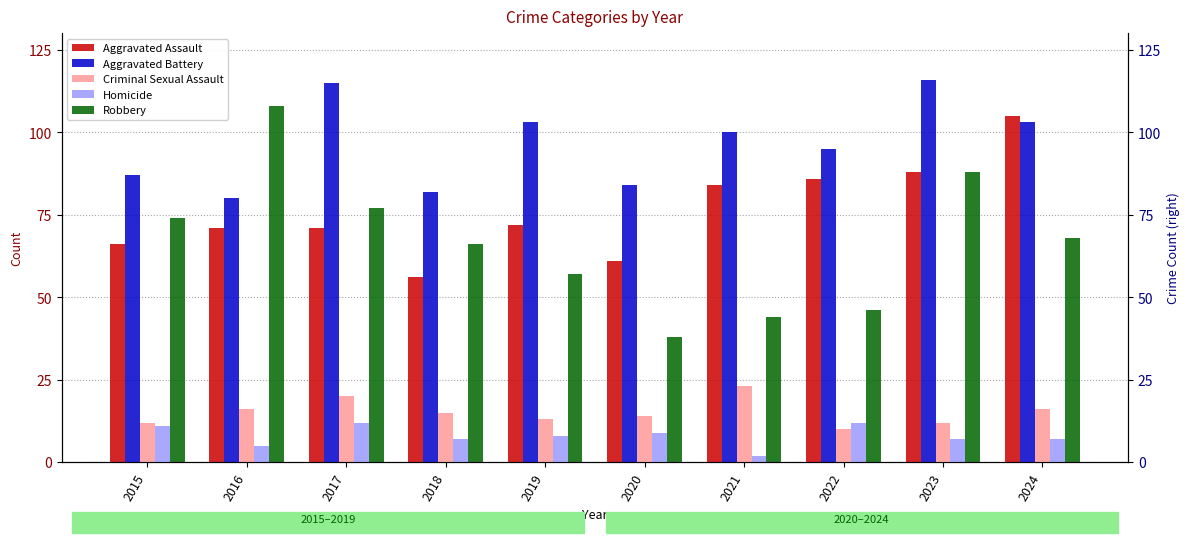

What is the difference between the highest and lowest values at 2021?

98